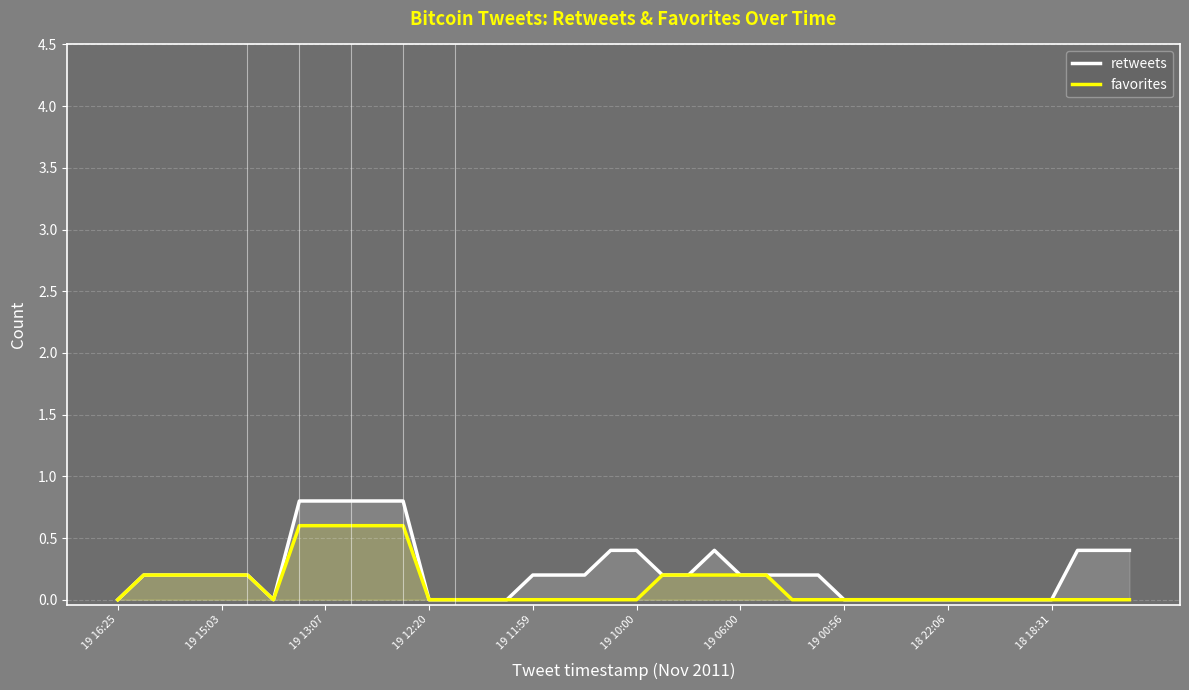

Is it true that retweets equals 0.2 at 19 15:03?

True